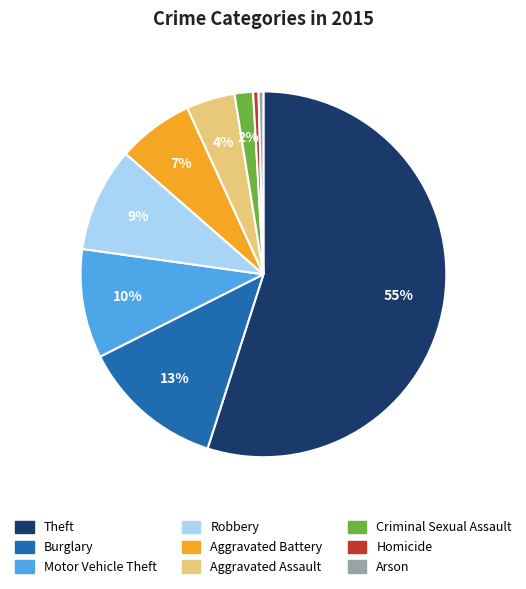

Between Motor Vehicle Theft and Arson, which is larger?

Motor Vehicle Theft